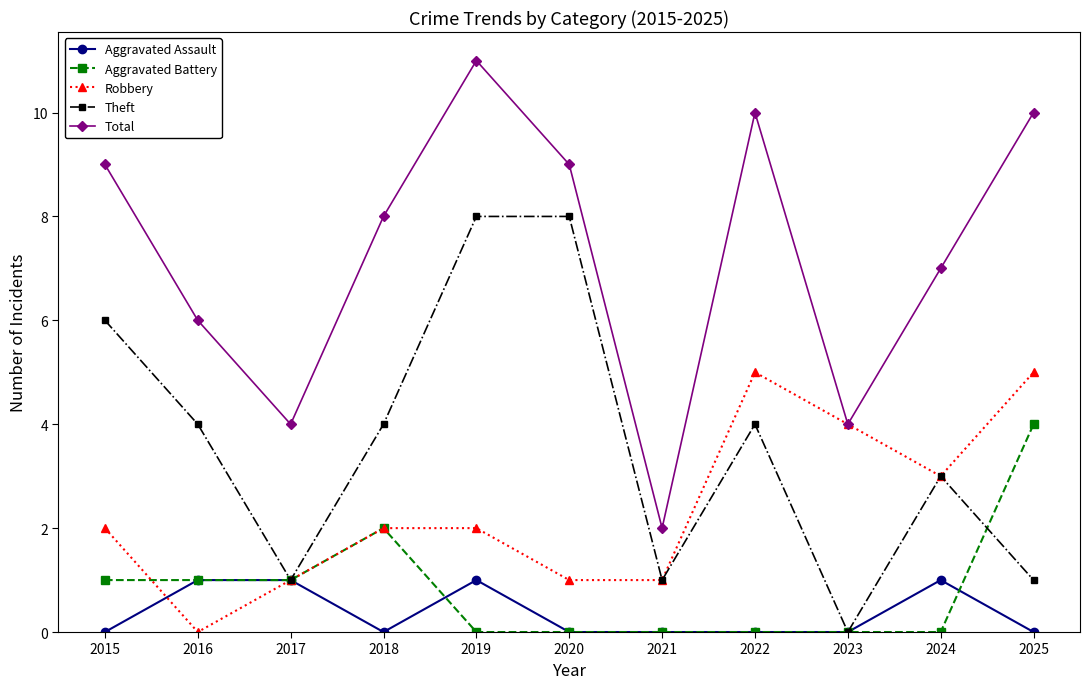

True or false: Aggravated Assault and Total intersect in this chart.

False